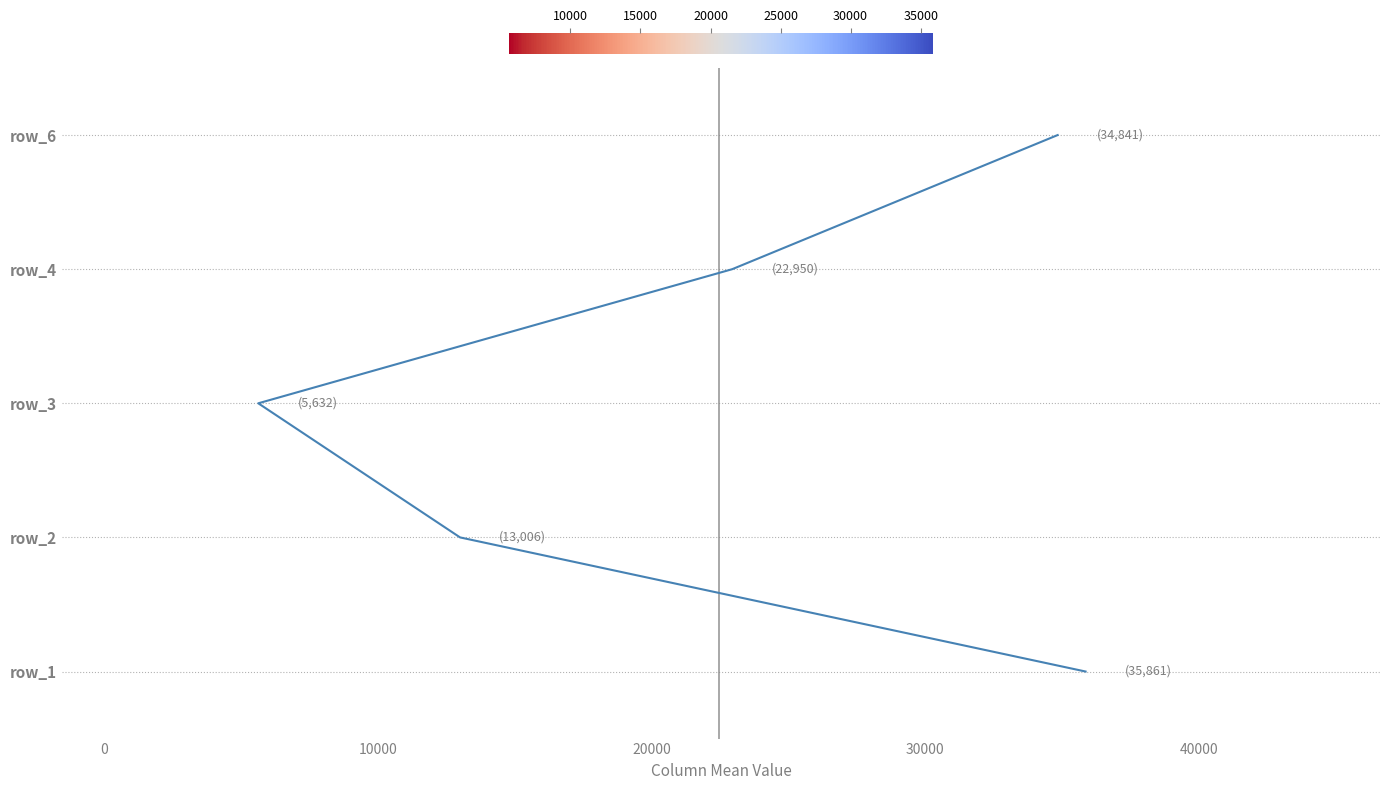

How many lines are shown in the chart?

1